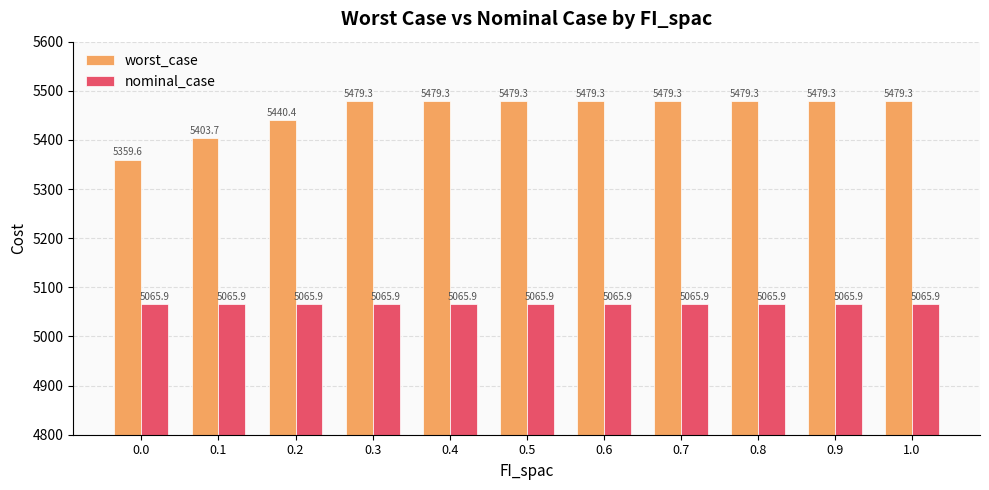

Reading left to right, transcribe all the data shown in this chart.

worst_case: 5359.6	5403.7	5440.4	5479.3	5479.3	5479.3	5479.3	5479.3	5479.3	5479.3	5479.3
nominal_case: 5065.9	5065.9	5065.9	5065.9	5065.9	5065.9	5065.9	5065.9	5065.9	5065.9	5065.9